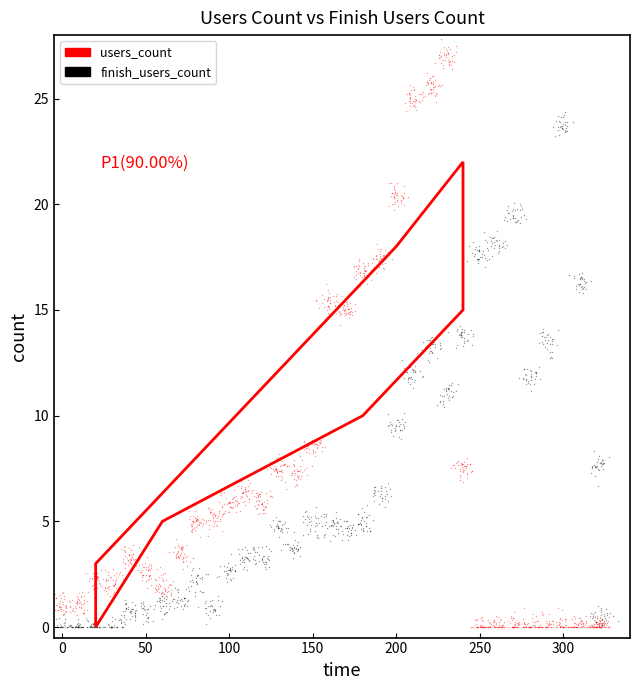

Which series has the widest spread of Y values?

users_count